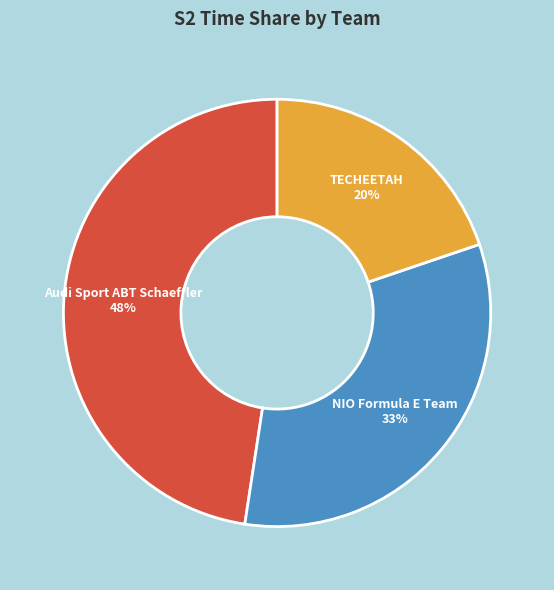

True or false: TECHEETAH accounts for 14% of the total.

False